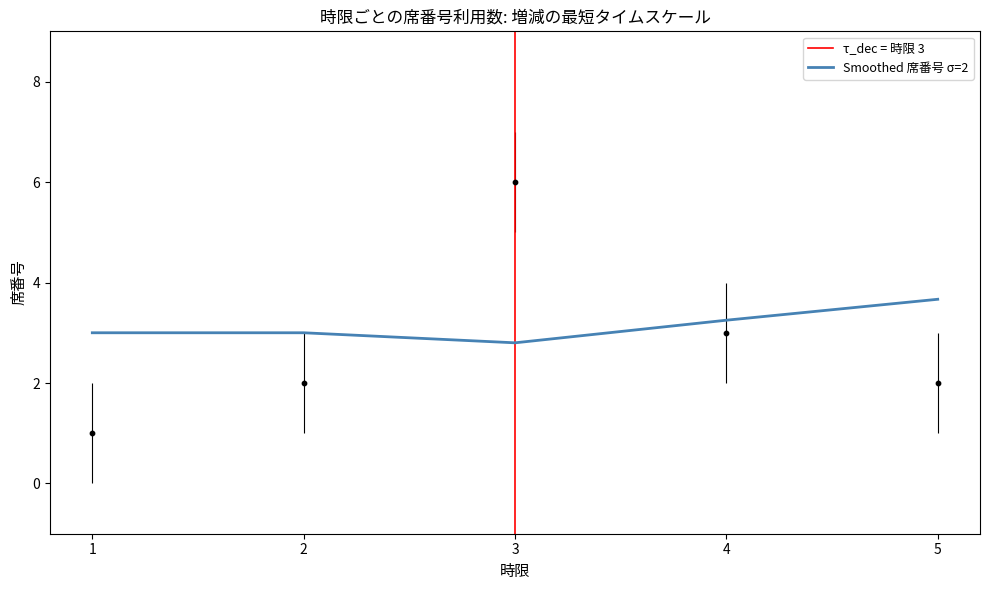

Is the value of seats_per_period at 1 greater than the value of smoothed at 3?

No